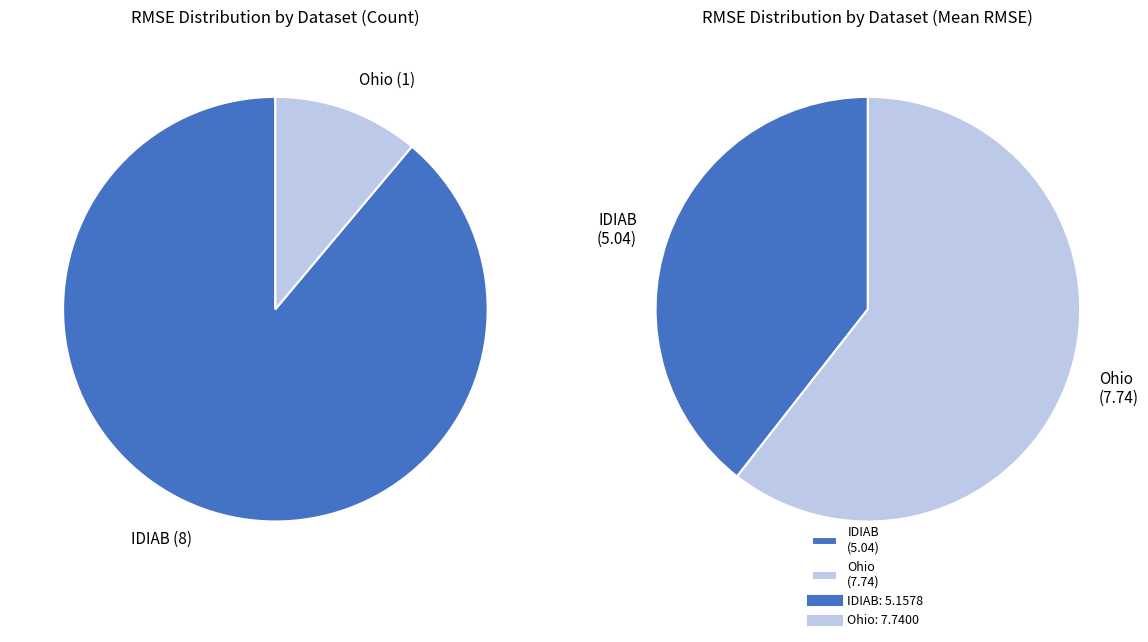

Which slice is the largest?

Ohio